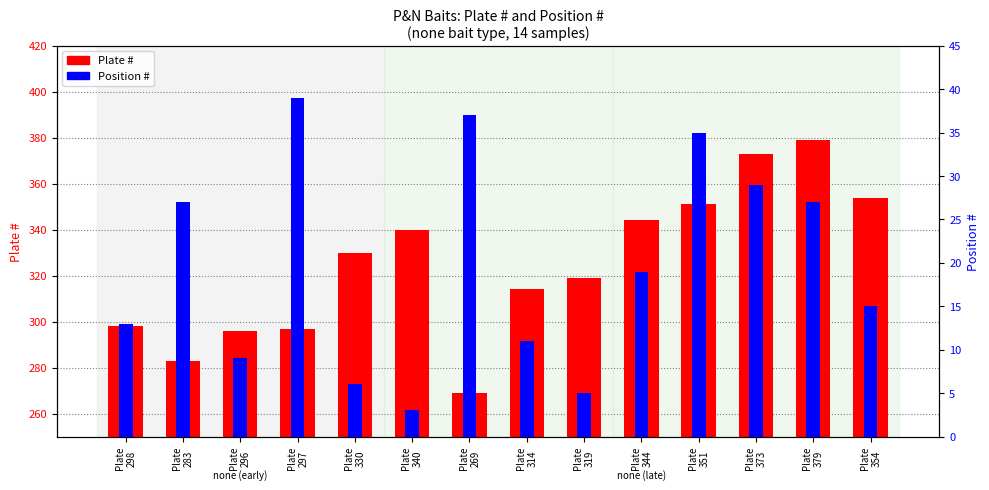

Which series has the largest total across all categories?

Plate #